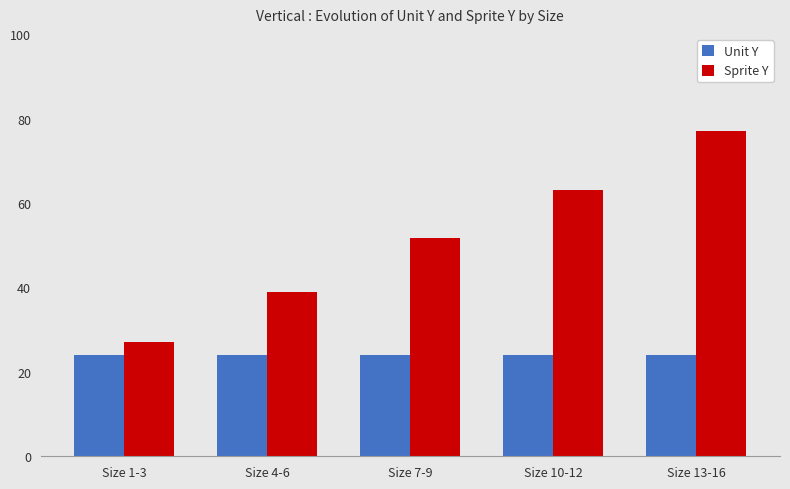

At how many categories does at least one series exceed 68?

1